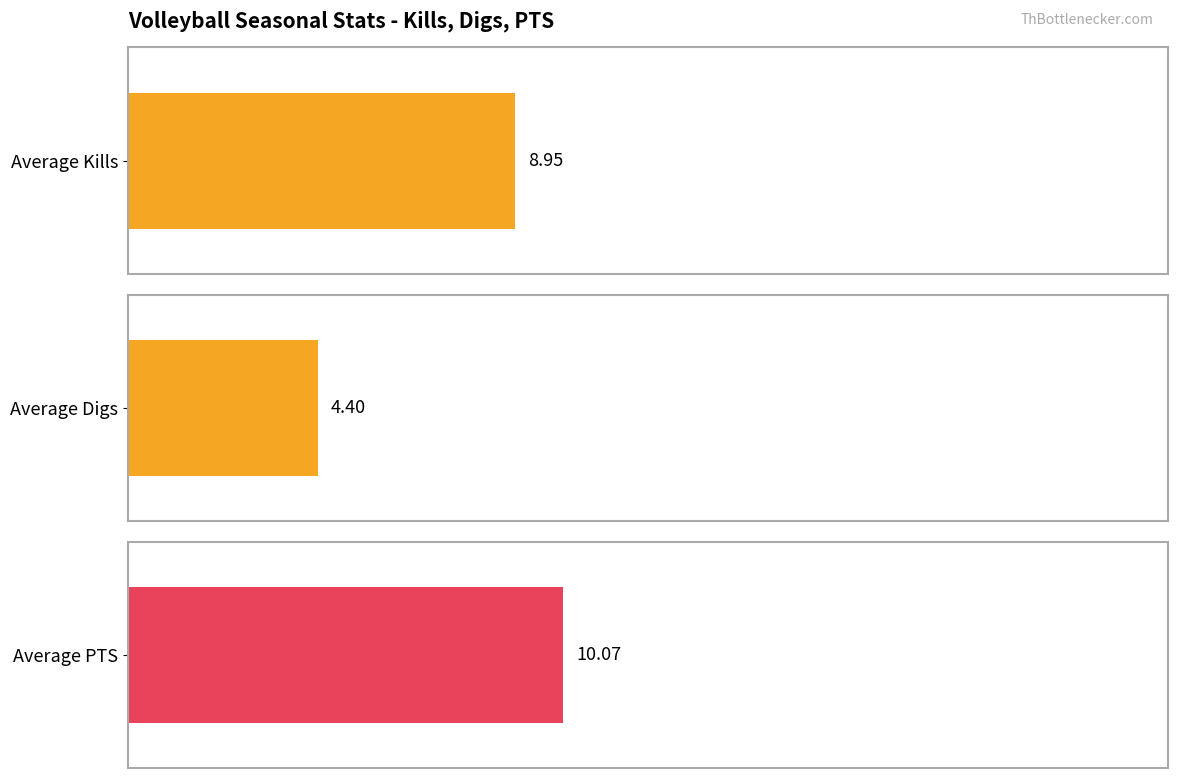

What are all the series names shown in the legend?

Kills, Digs, PTS